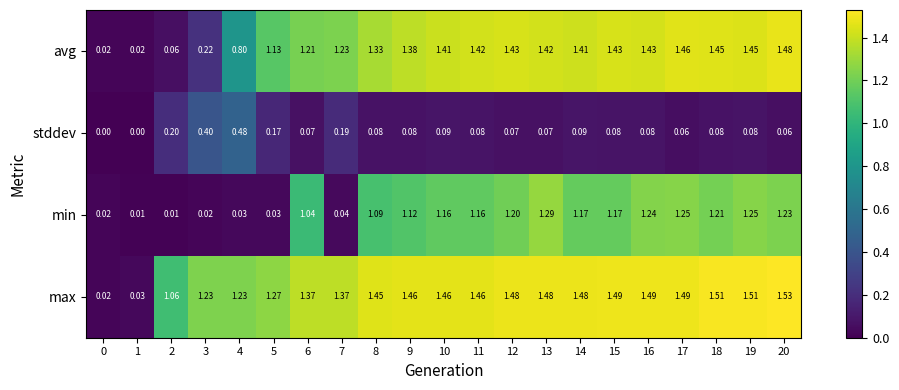

Between 7 and 8, which series saw the biggest shift?

min